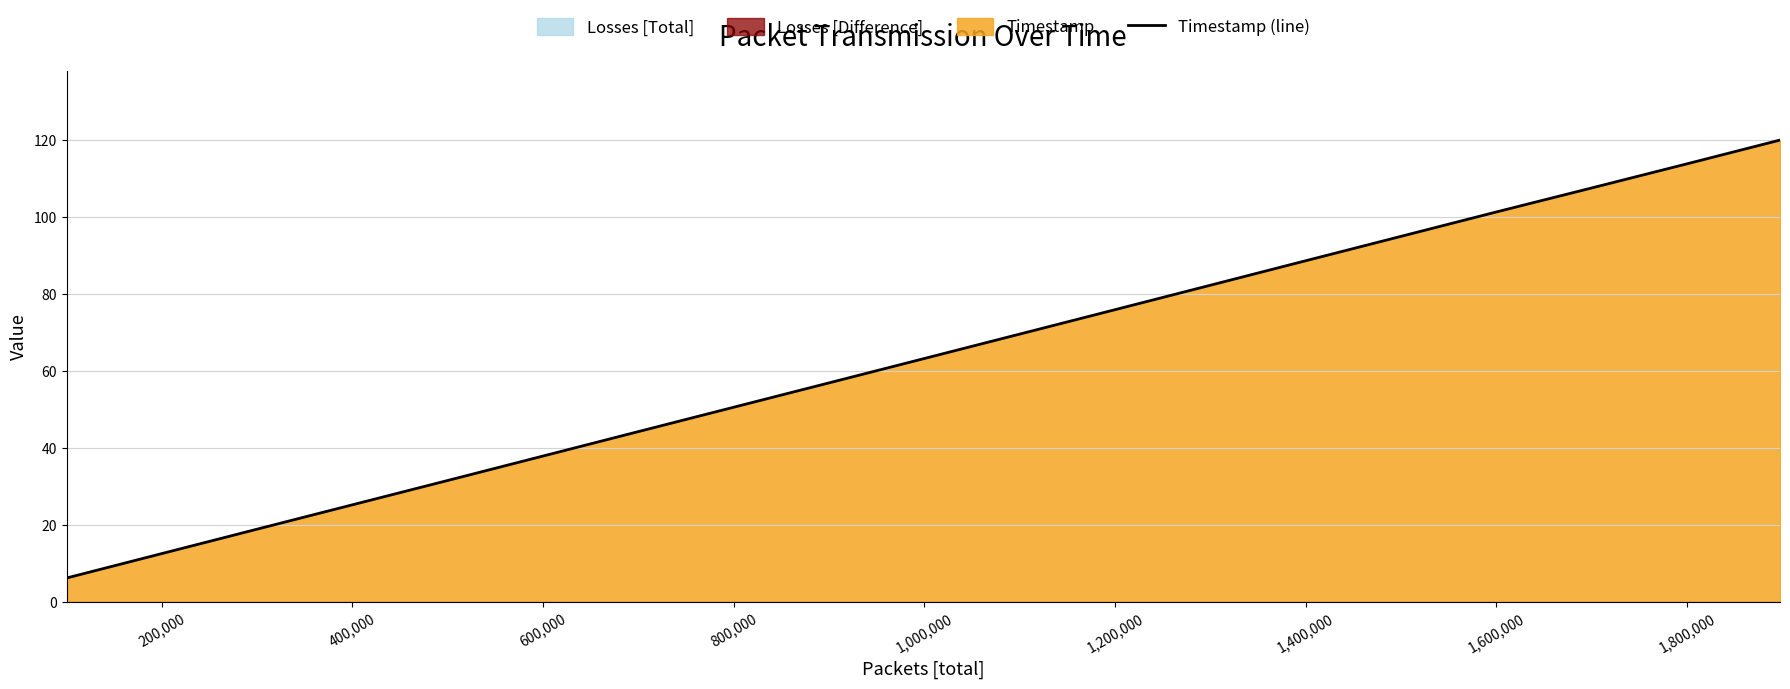

Is it true that Timestamp (line) equals 63.3 at 1,000,000?

True